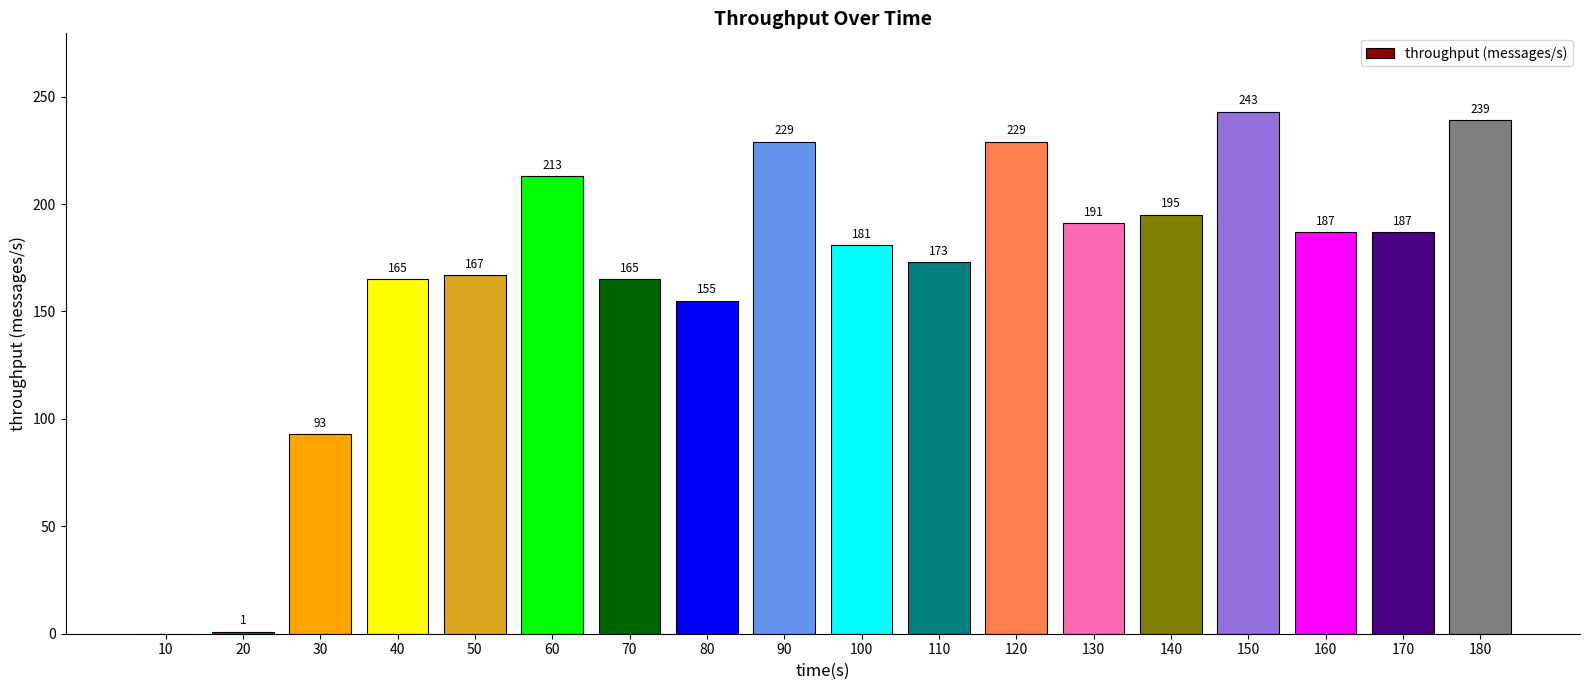

Is it true that the value at 90 is 372?

False